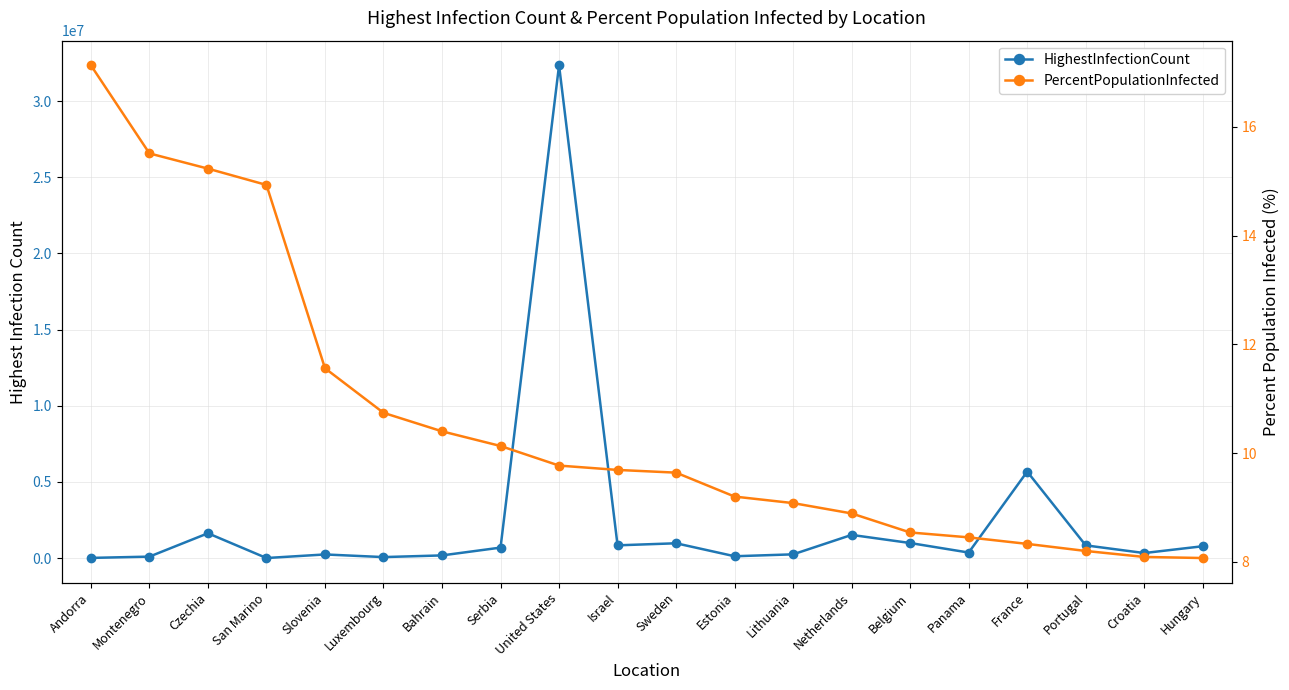

Rank the categories by PercentPopulationInfected value from highest to lowest.

Andorra, Montenegro, Czechia, San Marino, Slovenia, Luxembourg, Bahrain, Serbia, United States, Israel, Sweden, Estonia, Lithuania, Netherlands, Belgium, Panama, France, Portugal, Croatia, Hungary